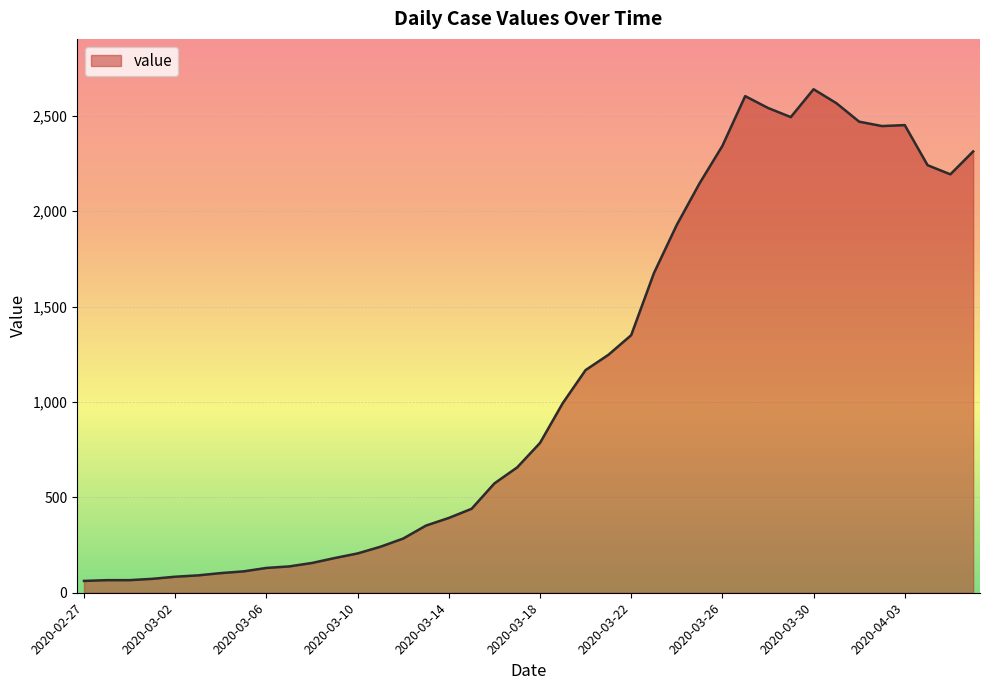

How many series are shown in this chart?

1